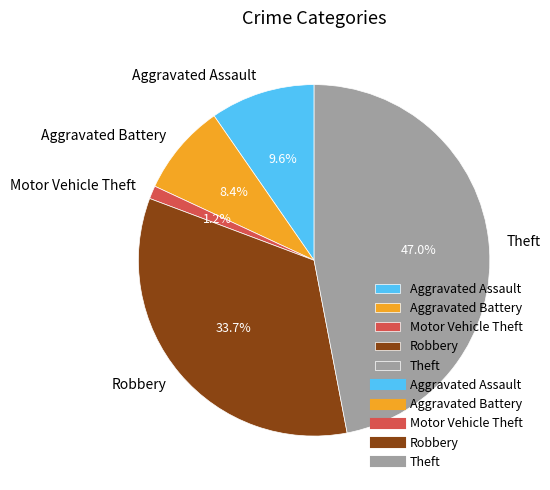

Which category has the biggest portion of the pie?

Theft